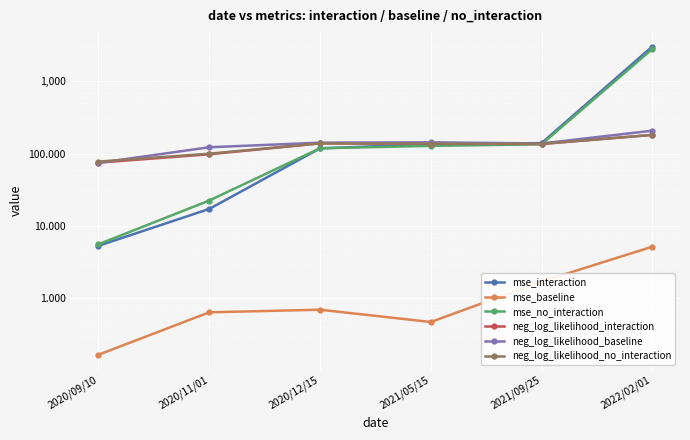

List the series in order of their peak value, highest first.

mse_interaction, mse_no_interaction, neg_log_likelihood_baseline, neg_log_likelihood_interaction, neg_log_likelihood_no_interaction, mse_baseline